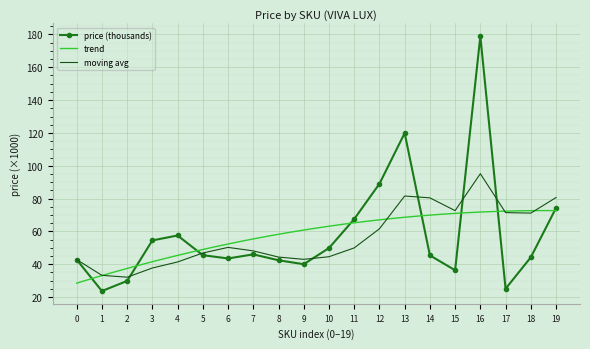

How many values are below 45?

9